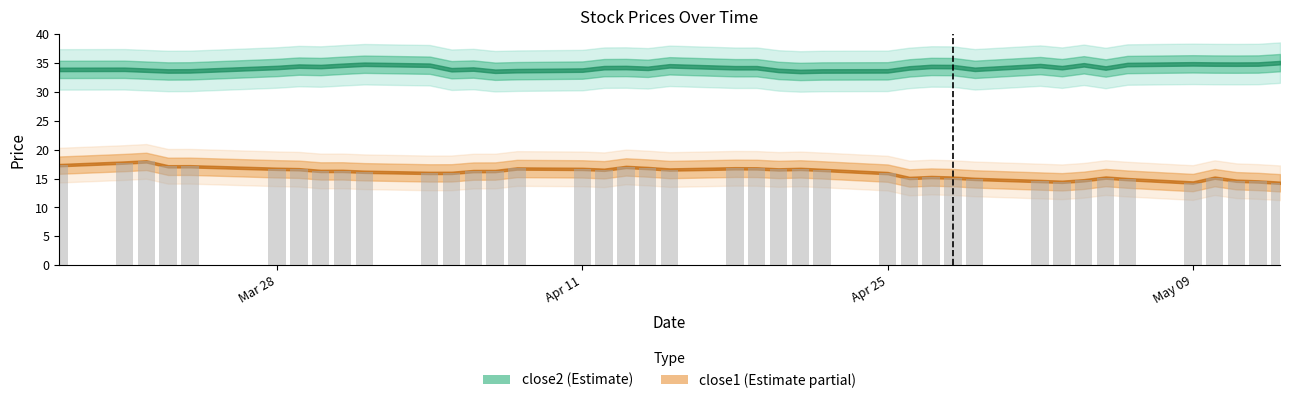

What is the minimum value shown in the chart?

14.3